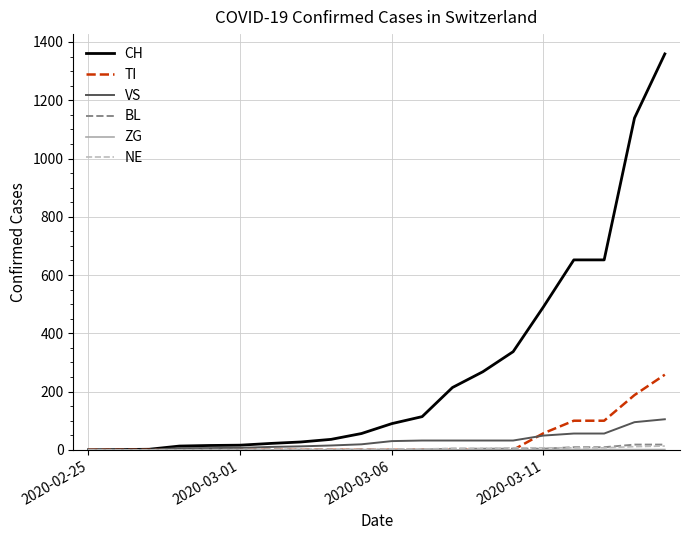

Which series has the largest range (max minus min)?

CH